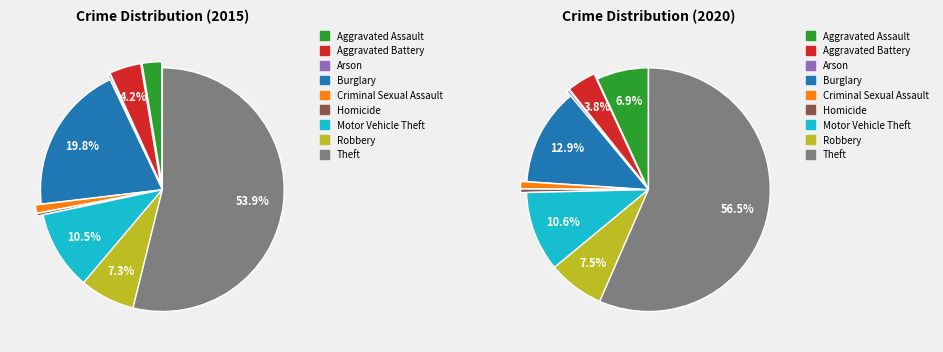

Which series has the widest spread of values?

values_2020